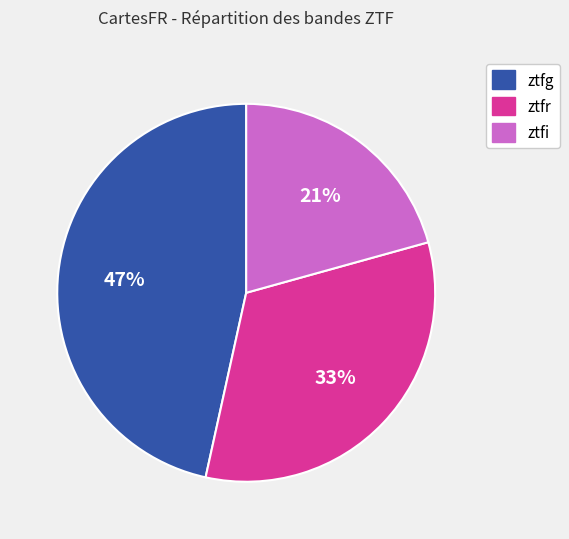

Combined, do ztfg and ztfi account for over 50%?

Yes